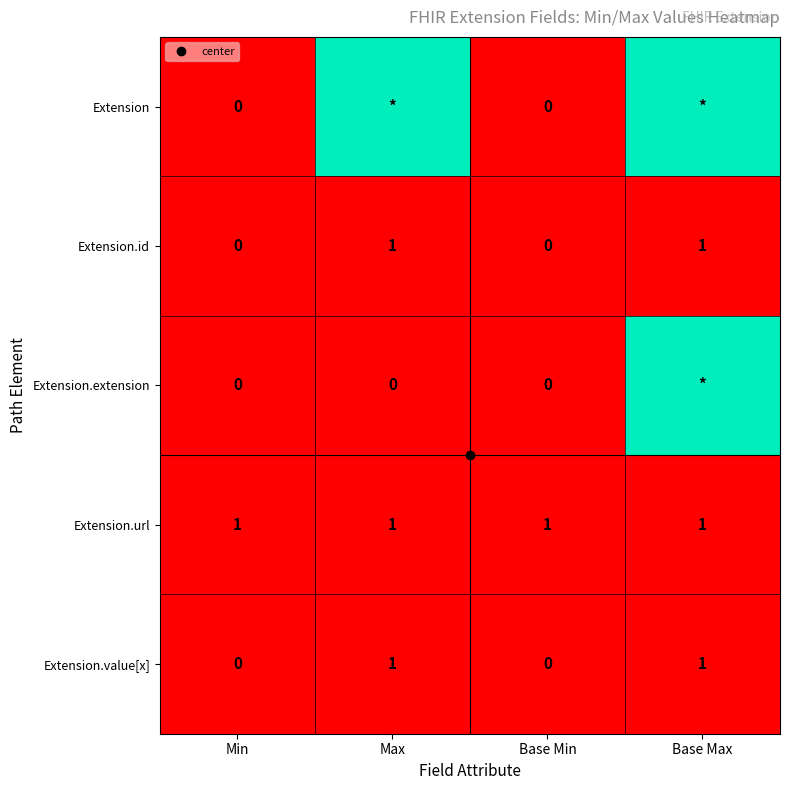

The Extension.url series shows 0.0 at Base Max. True or false?

False